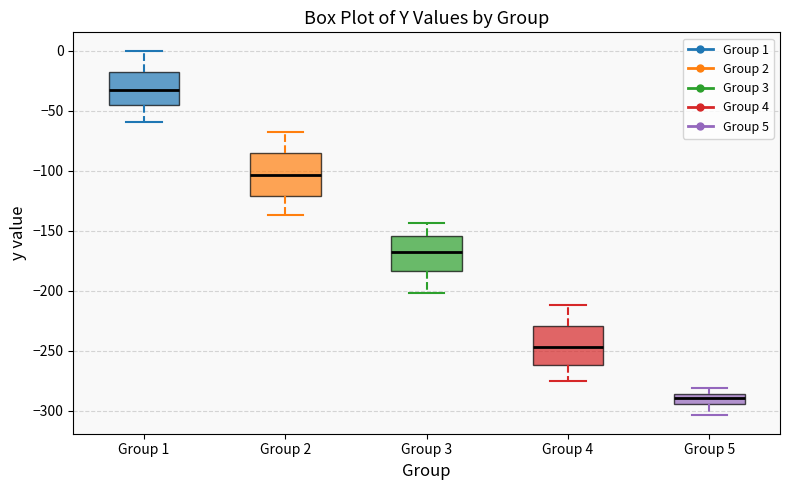

Where does the lower whisker of the box for Group 1 end on the y-axis? The values are not printed on the chart, so give them approximately, as read against the axis.

-60